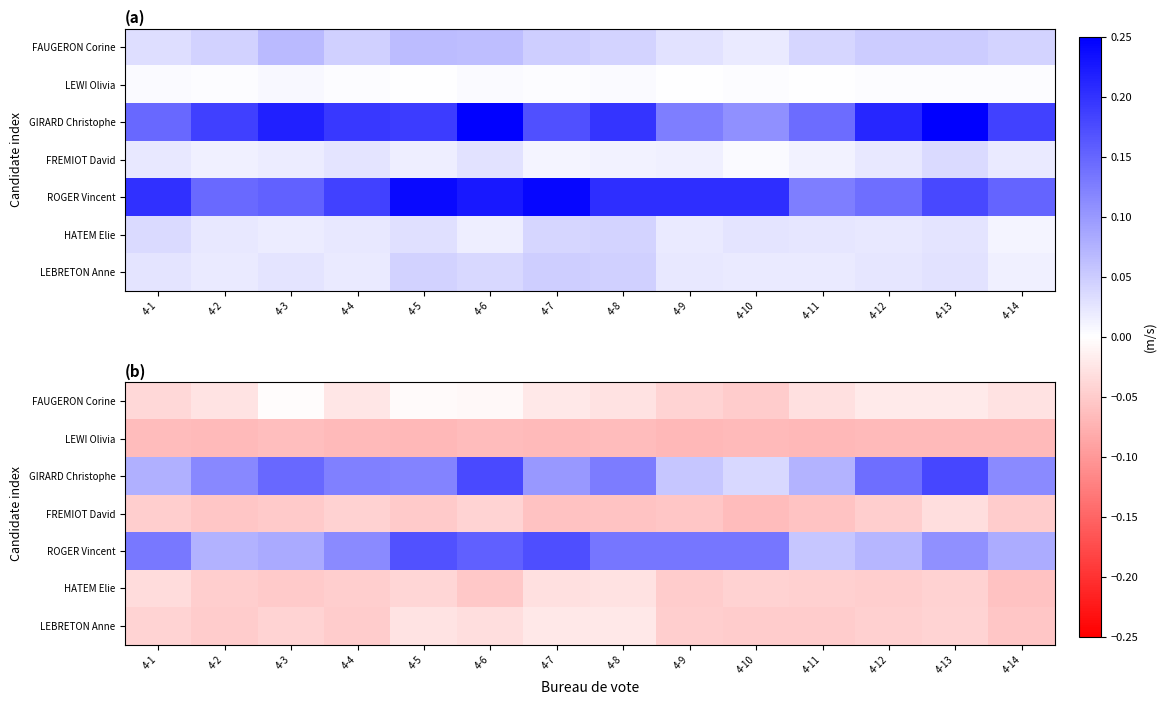

Between 4-6 and 4-11, which is larger?

4-6